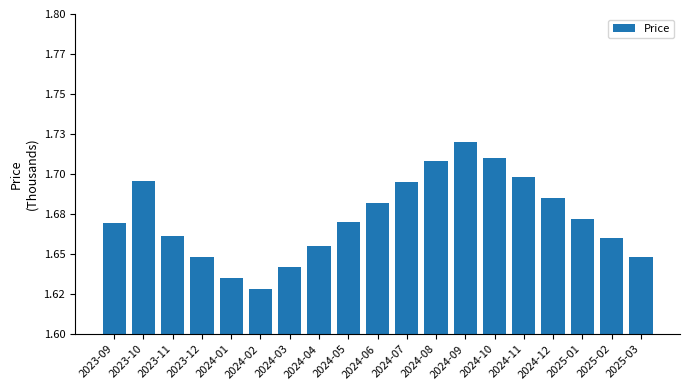

Are the bars horizontal?

No